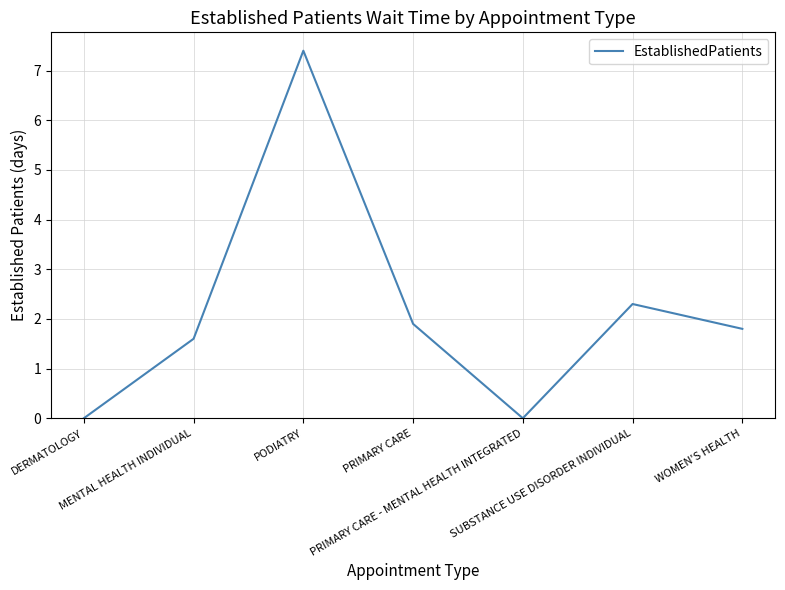

True or false: the data shows 3.0 at WOMEN'S HEALTH.

False